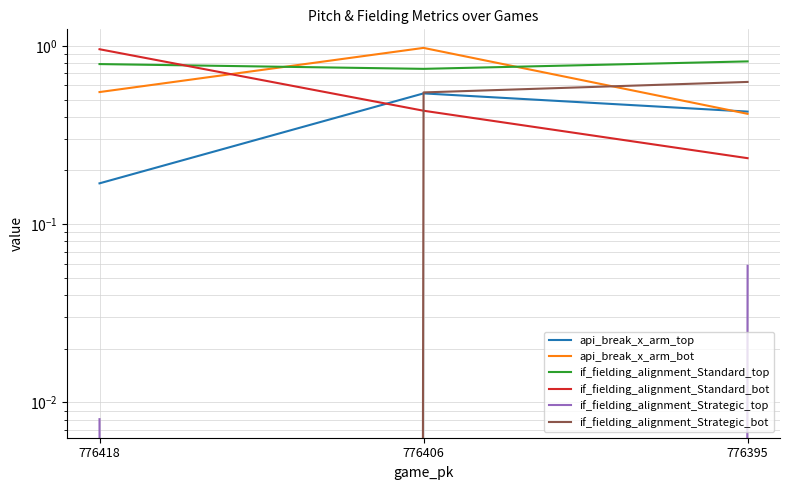

Between 776418 and 776406, which is larger?

776406